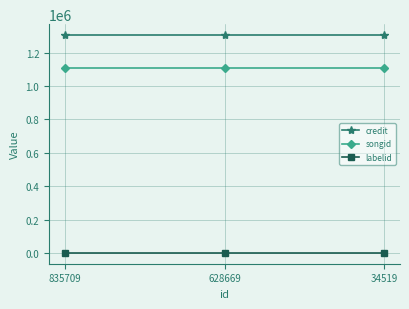

What is the maximum value shown in the chart?

1304707